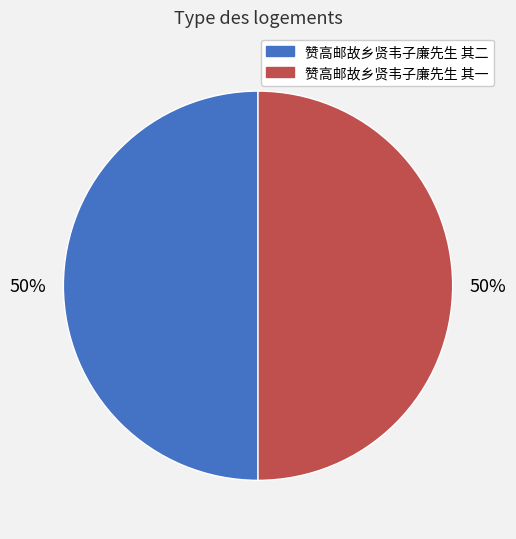

True or false: 赞高邮故乡贤韦子廉先生 其二 accounts for 50% of the total.

True